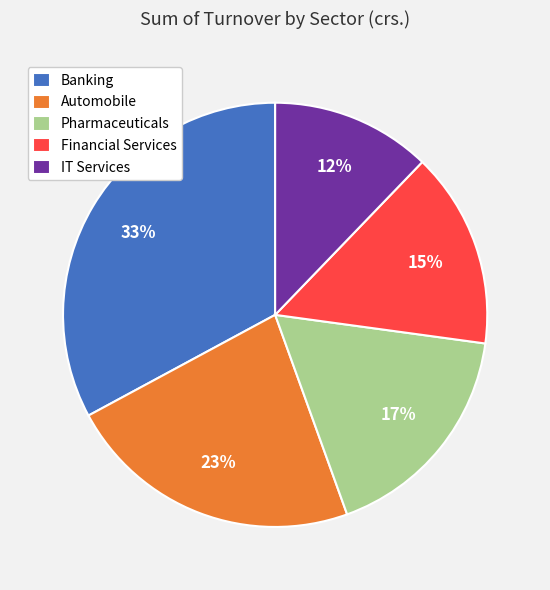

How many slices are in this pie chart?

5